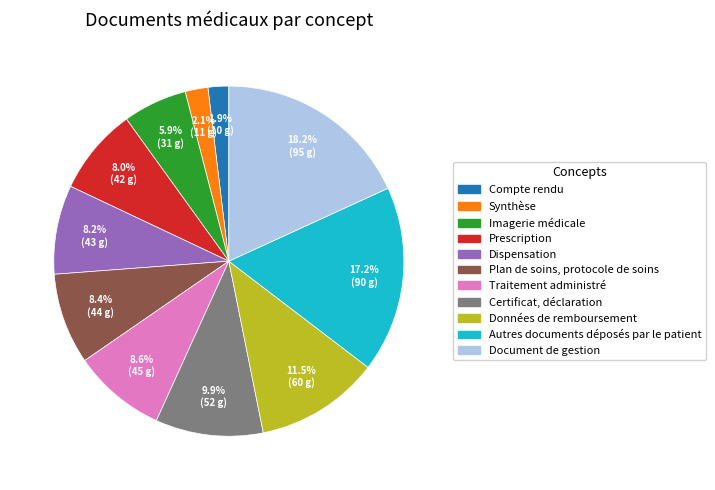

Which category has the biggest portion of the pie?

Document de gestion